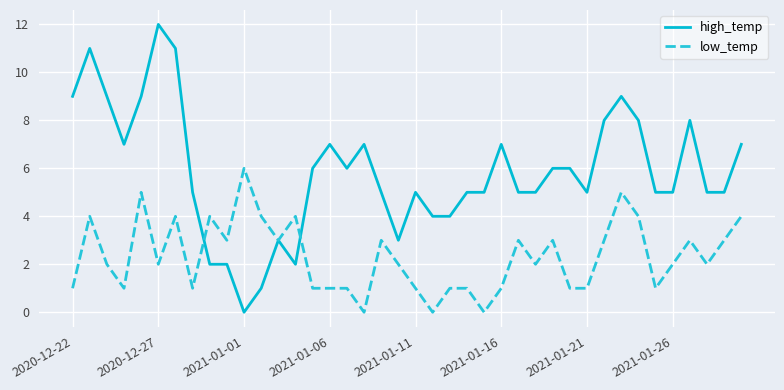

What is the highest value of the low_temp series?

6